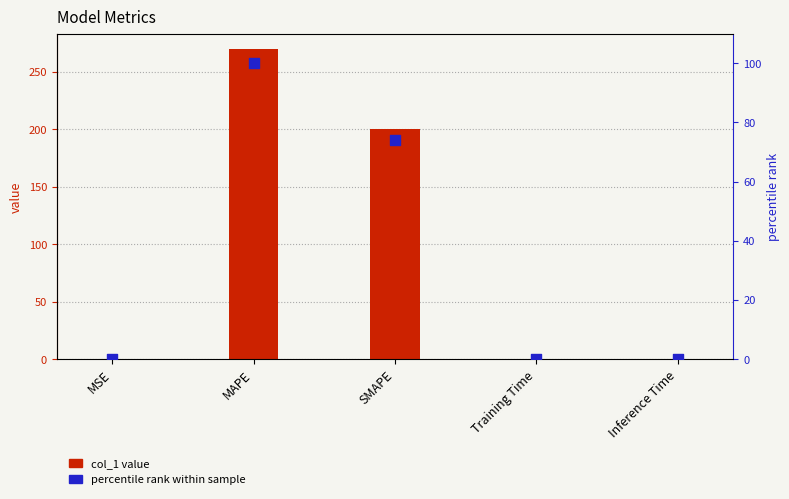

Which series has the largest Y range (max minus min)?

col_1 value